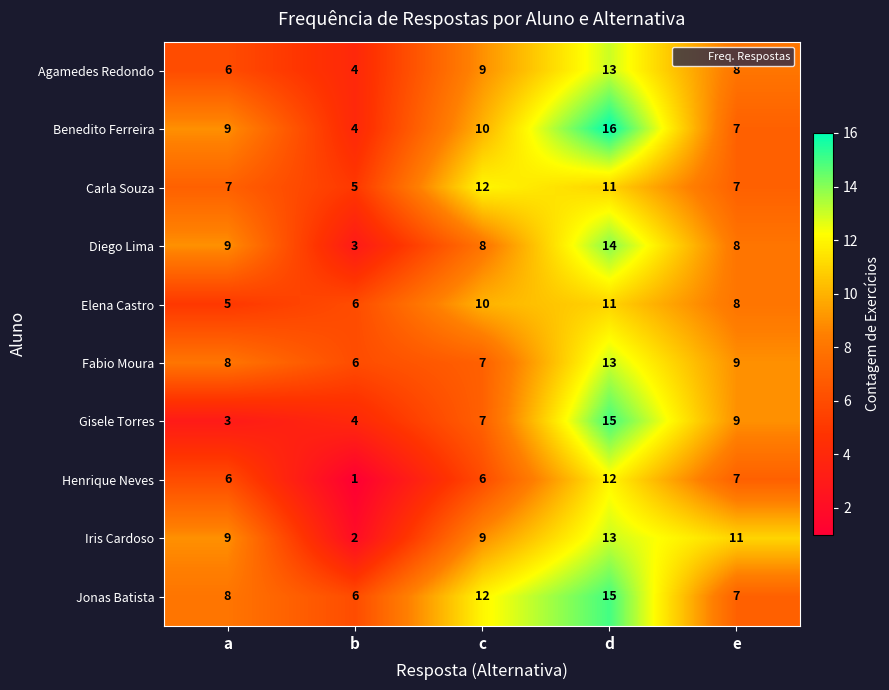

What is the average value of the Diego Lima series?

8